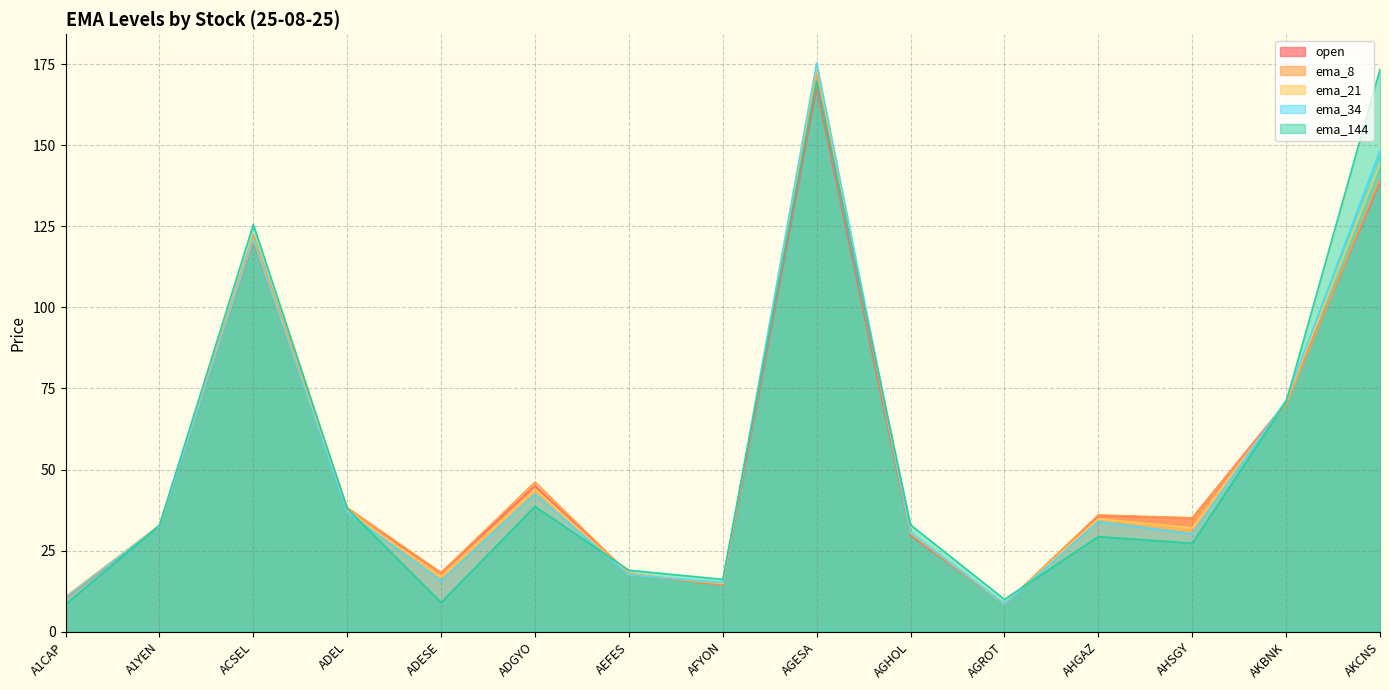

What is the label of the 3rd point from the left?

ACSEL